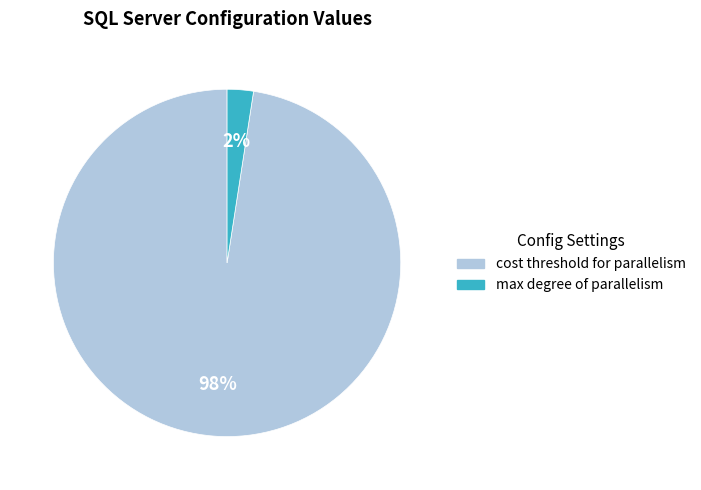

Does any single category account for the majority?

Yes